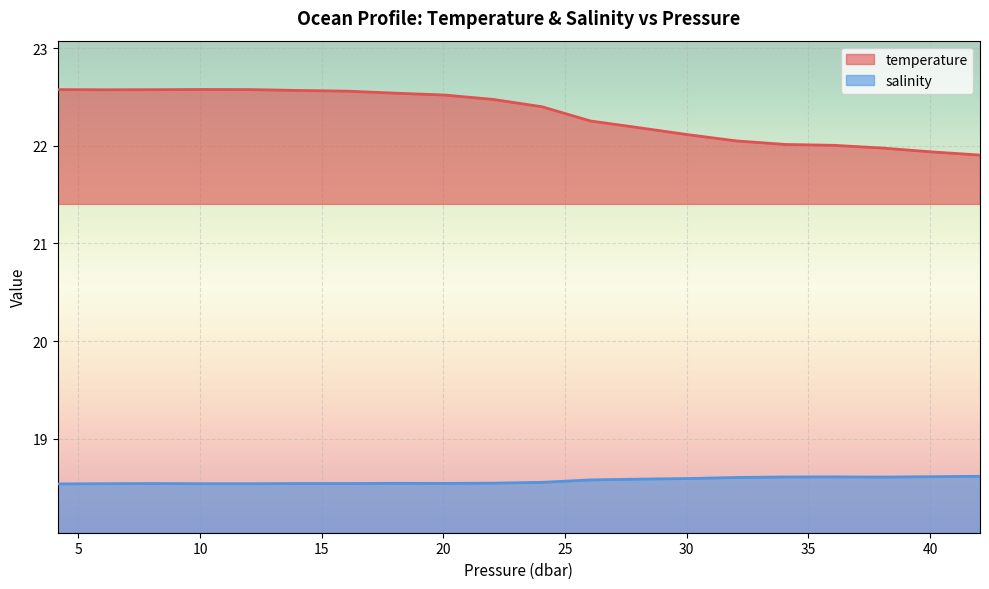

What are all the series names shown in the legend?

temperature, salinity